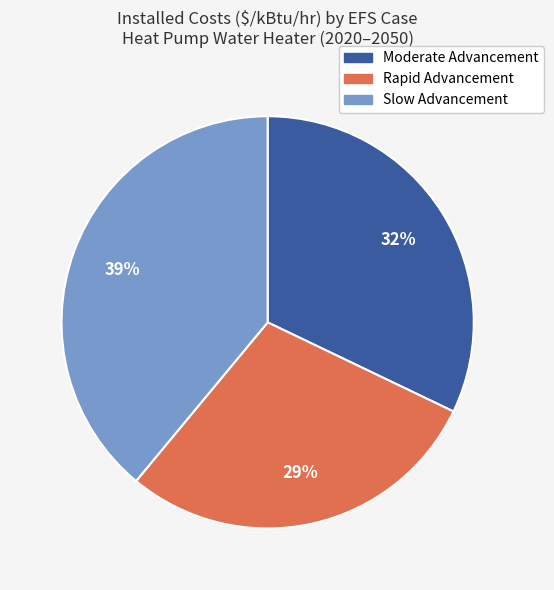

To the nearest percent, what is the difference between the largest and smallest slice percentages?

10%